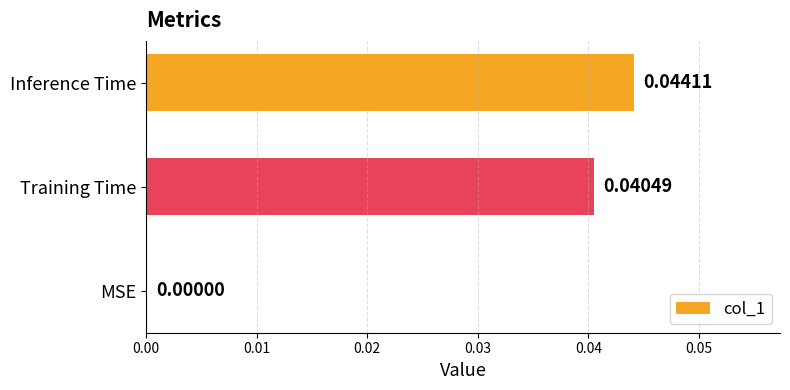

At which category does the chart reach its peak across all series?

Inference Time